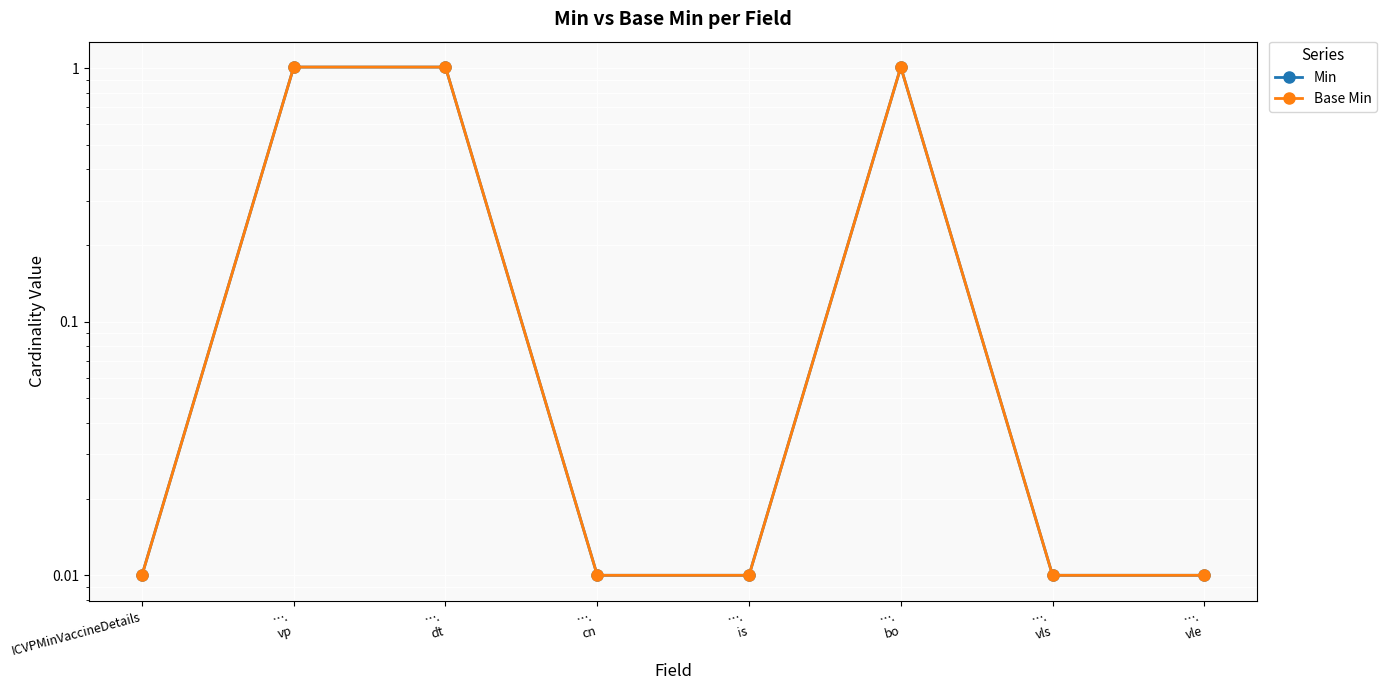

What is the value of the Min point at the 6th from the left?

1.0